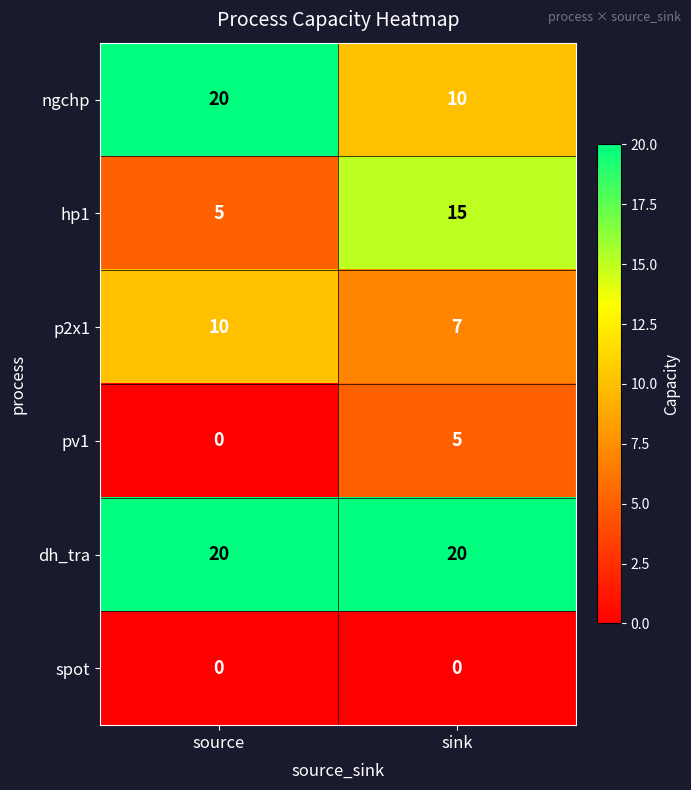

Which series has the largest total across all categories?

dh_tra